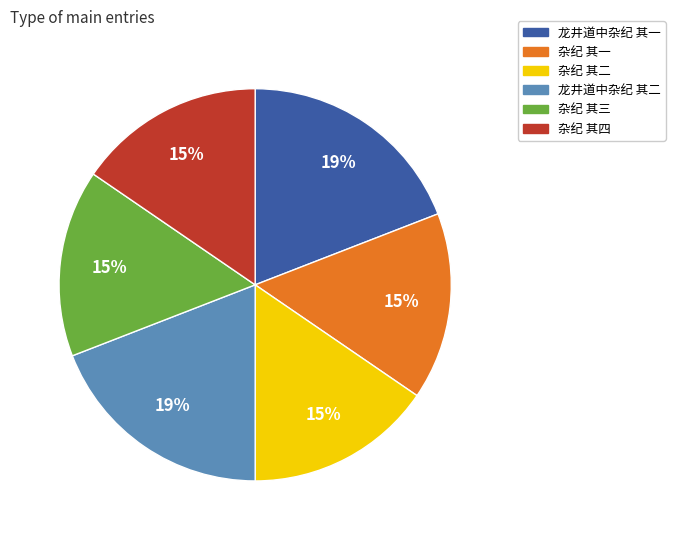

To the nearest percent, what percentage of the pie is 龙井道中杂纪 其二?

19%